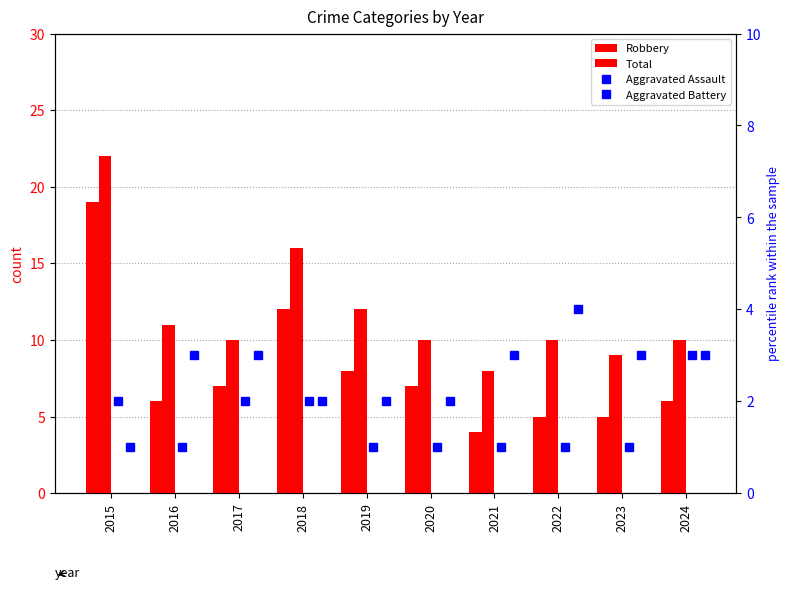

Which series has the widest spread of values?

Robbery